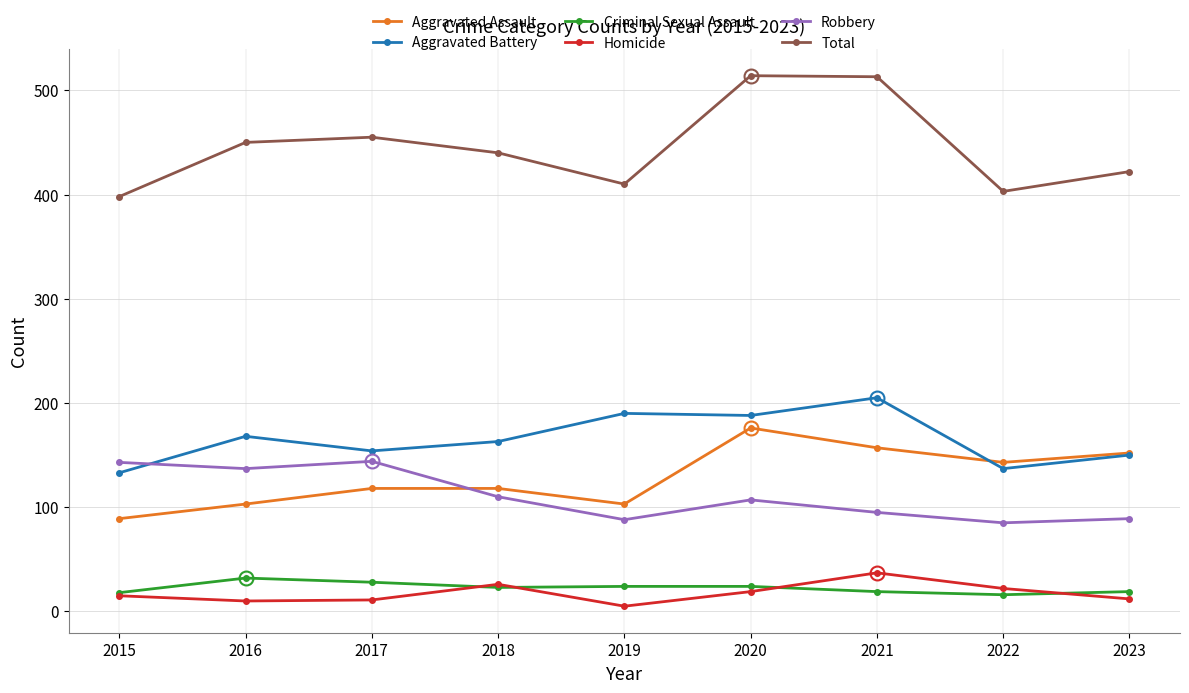

True or false: Aggravated Assault has more than 0 interior local peaks.

True